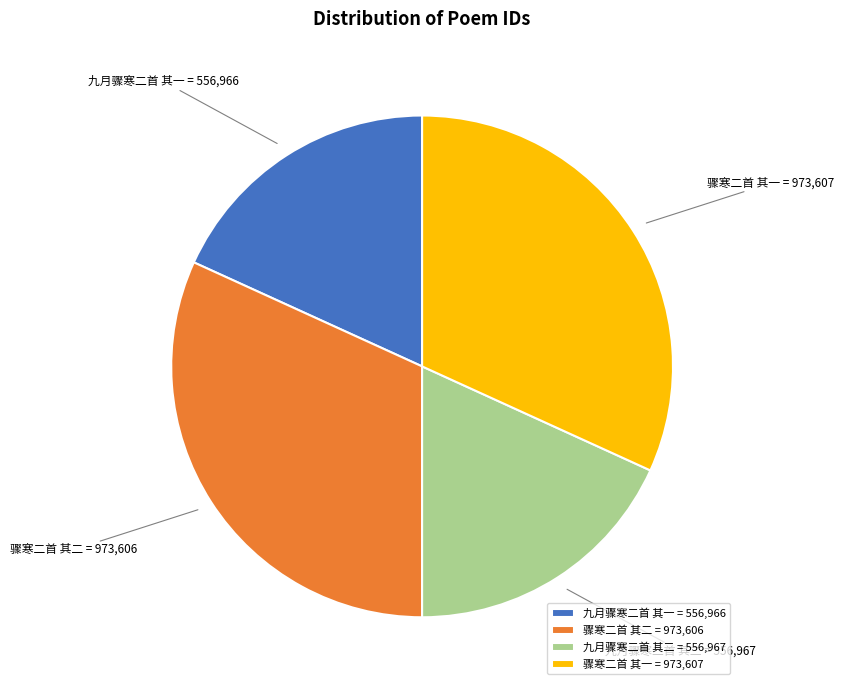

Does 骤寒二首 其一 account for over 50% of the chart?

No